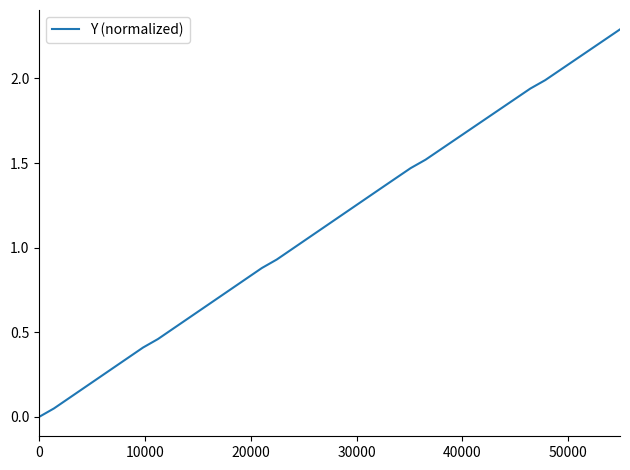

What is the maximum value shown in the chart?

2.3